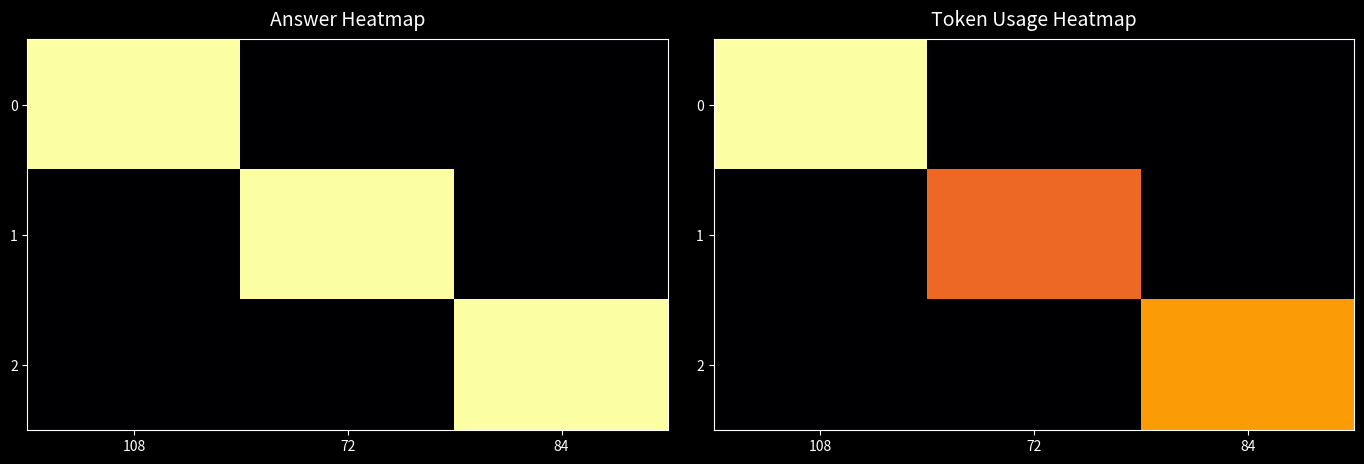

Count the 0 values in the range 0 to 108.

3